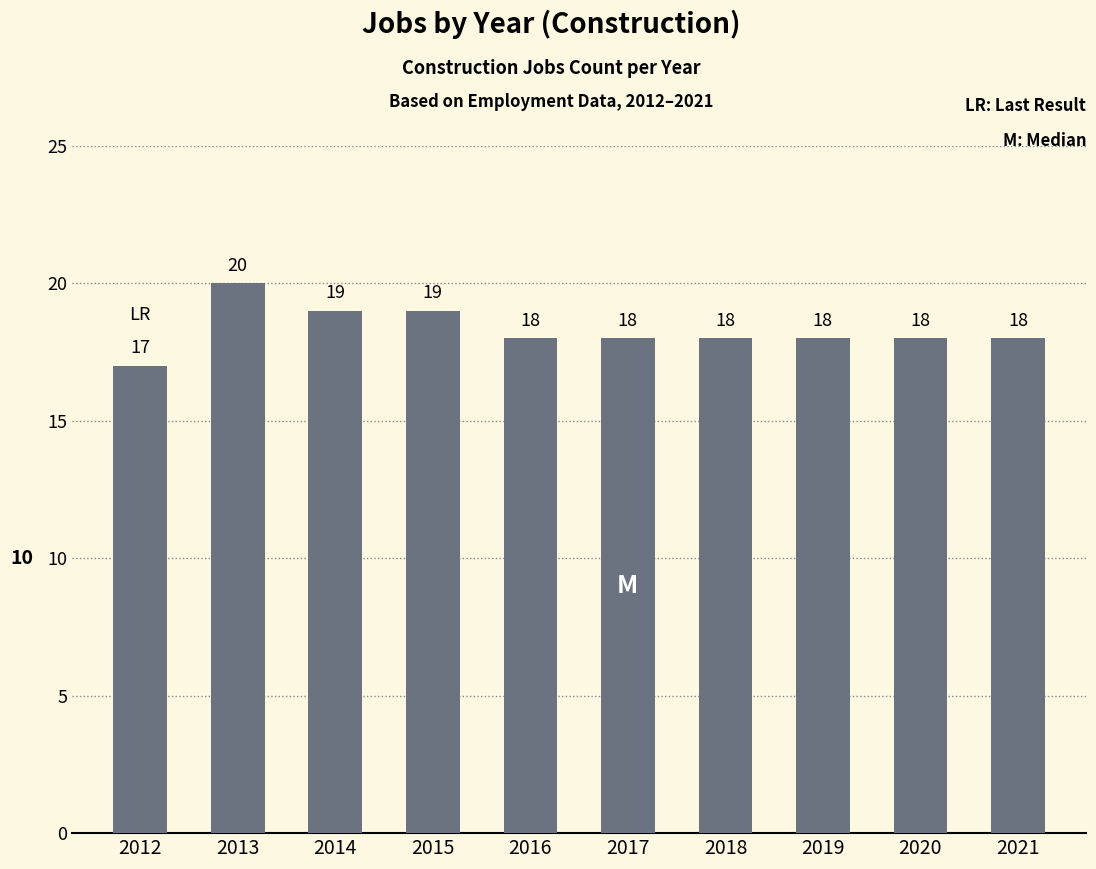

Reading left to right, extract all data points from this chart.

17	20	19	19	18	18	18	18	18	18